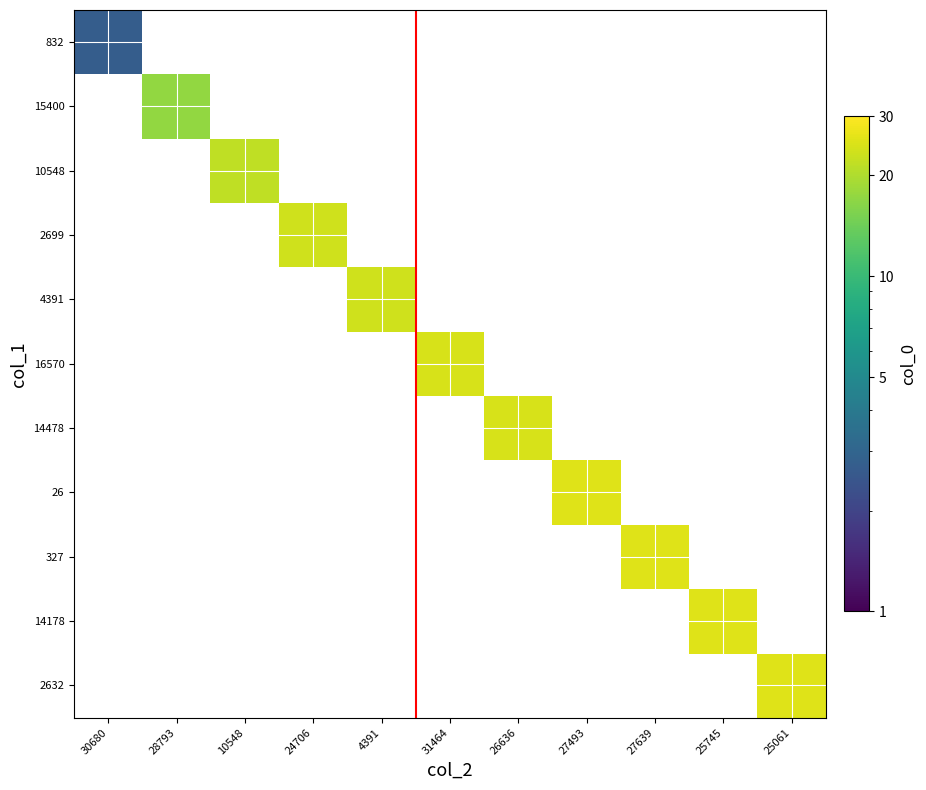

What is the maximum value shown in the chart?

25.4